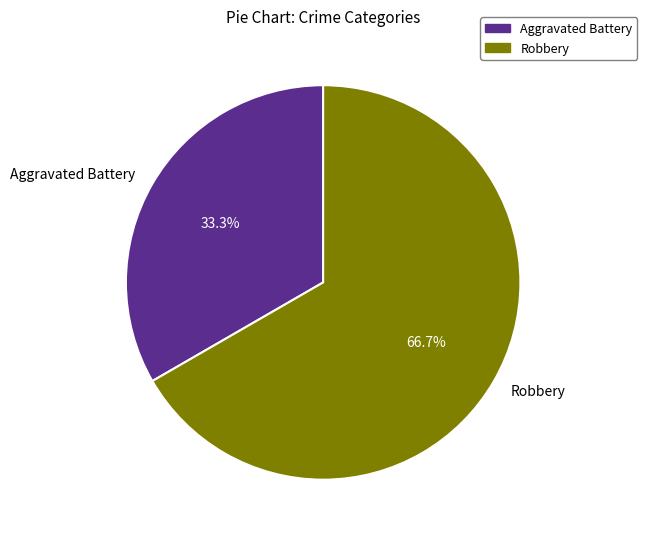

Which has a higher value, Aggravated Battery or Robbery?

Robbery